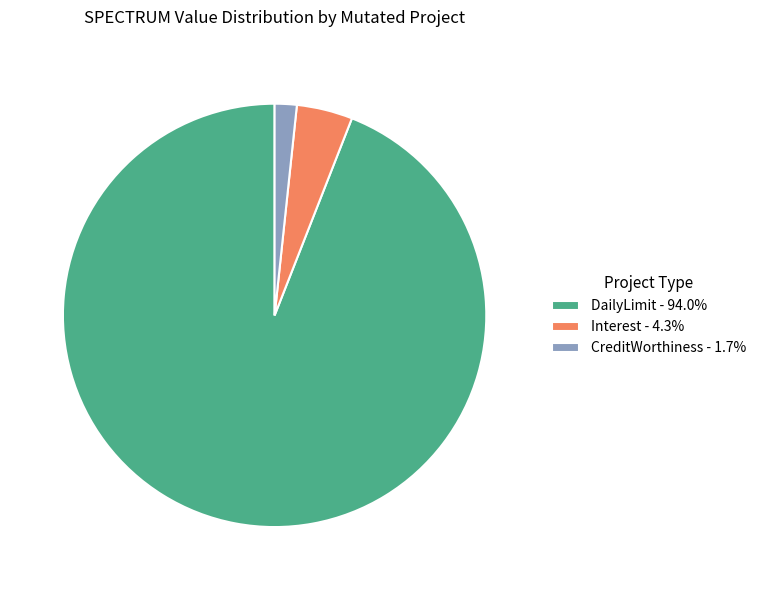

What is the ratio of the value at DailyLimit - 94.0% to the value at Interest - 4.3%?

22.0